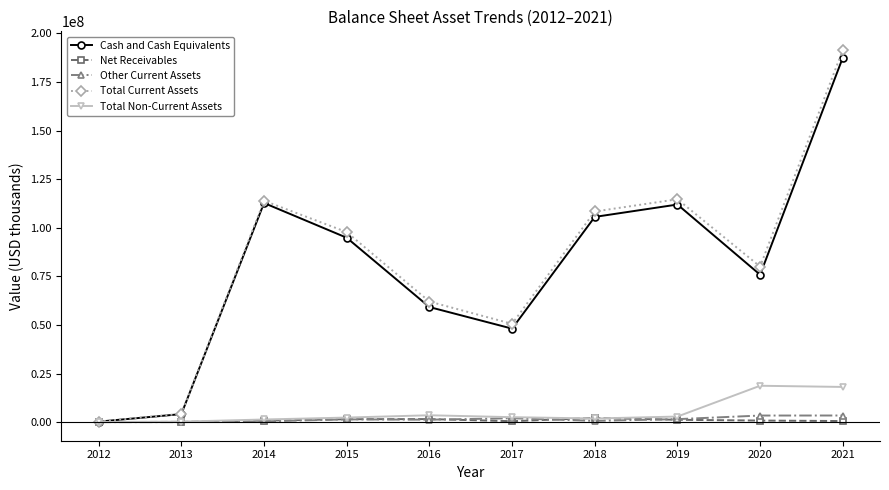

What is the sum of all Total Current Assets values?

823337000